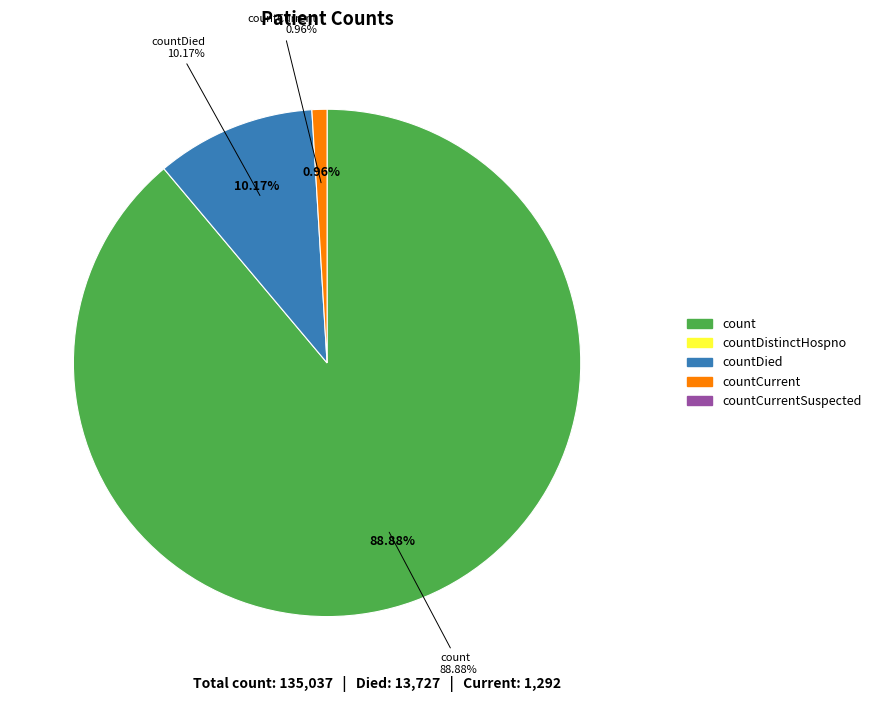

What percentage do countCurrent and countDistinctHospno together represent?

1.0%